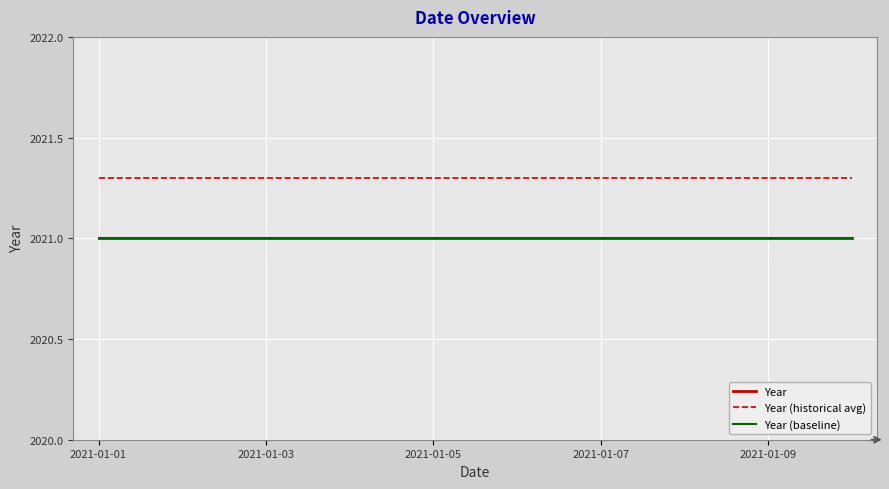

Which category has the lowest value in the Year (baseline) series?

2021-01-01